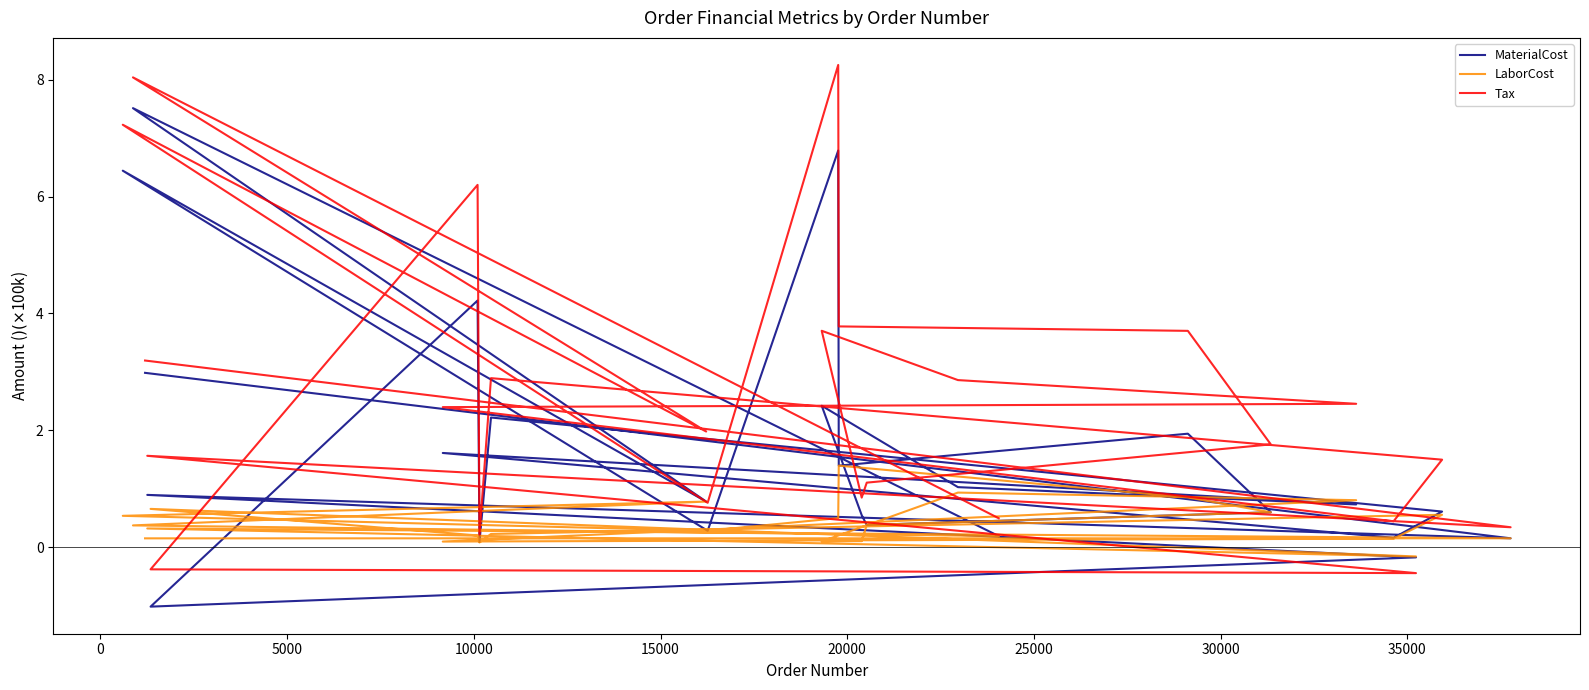

List the series in order of their overall mean, lowest first.

LaborCost, MaterialCost, Tax